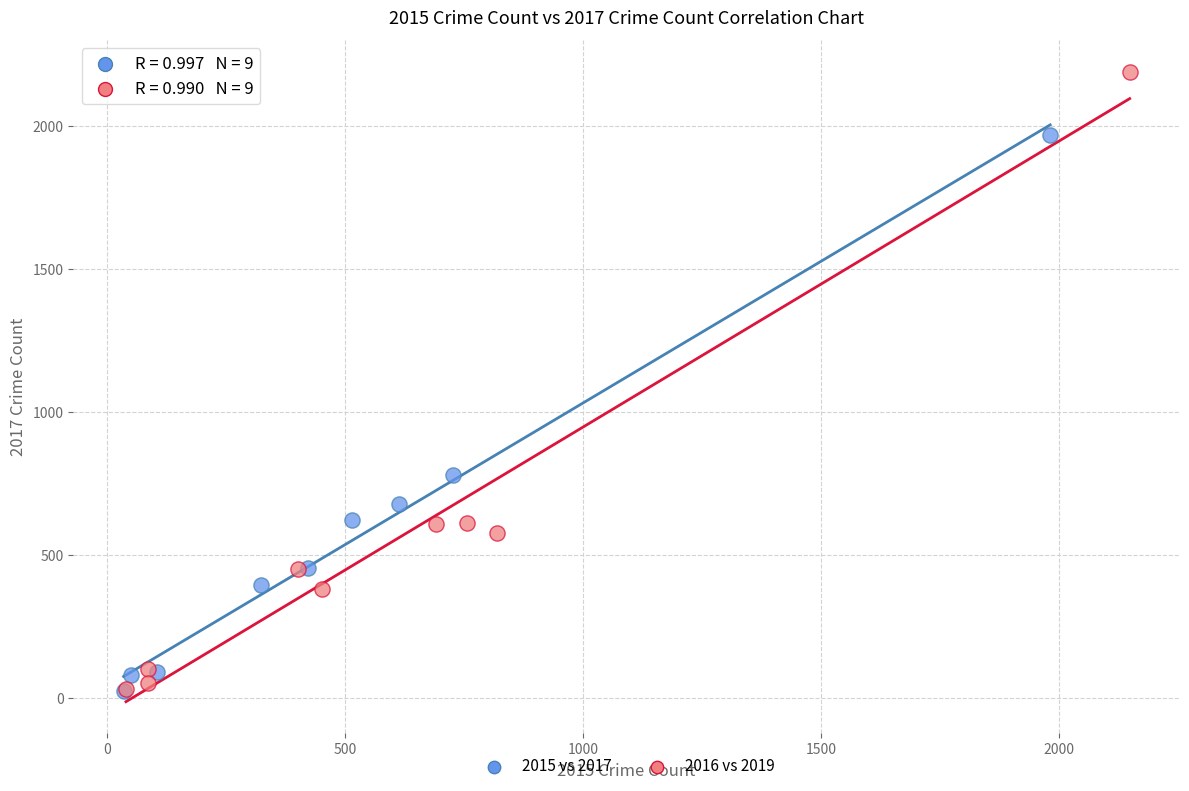

What are all the series names shown in the legend?

2015 vs 2017, 2016 vs 2019